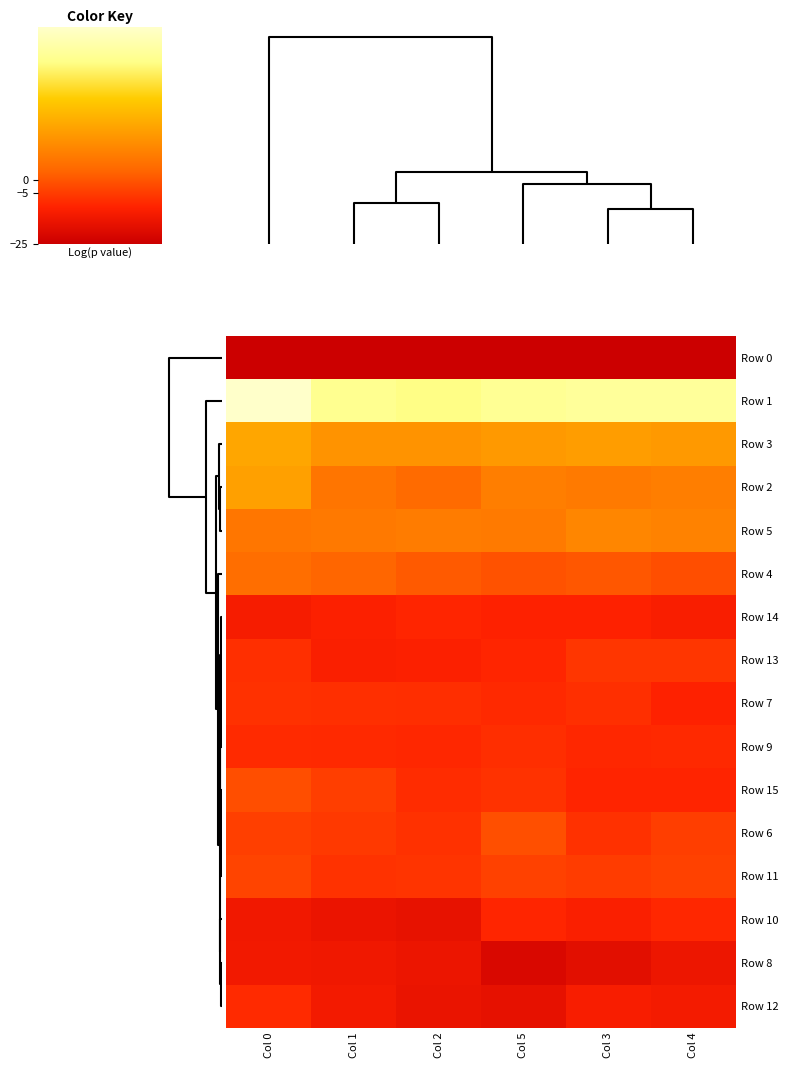

Which category has the lowest value across all series?

Col 0